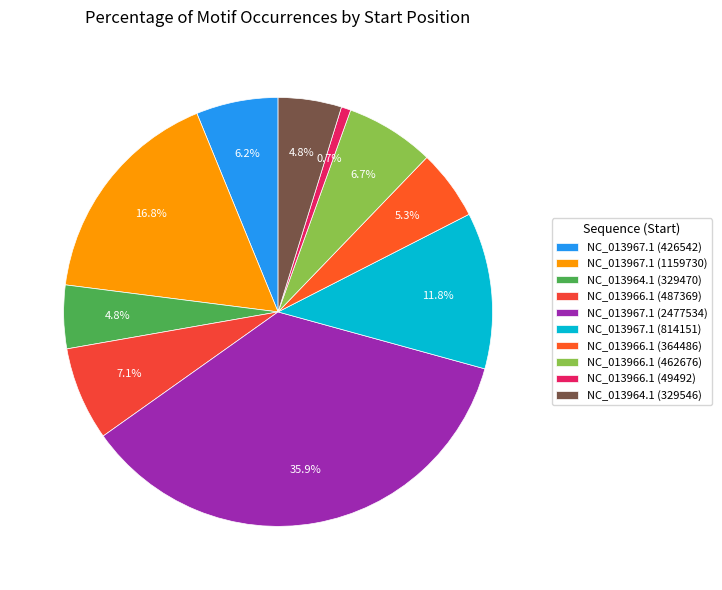

Between NC_013964.1 (329470) and NC_013967.1 (814151), which is larger?

NC_013967.1 (814151)